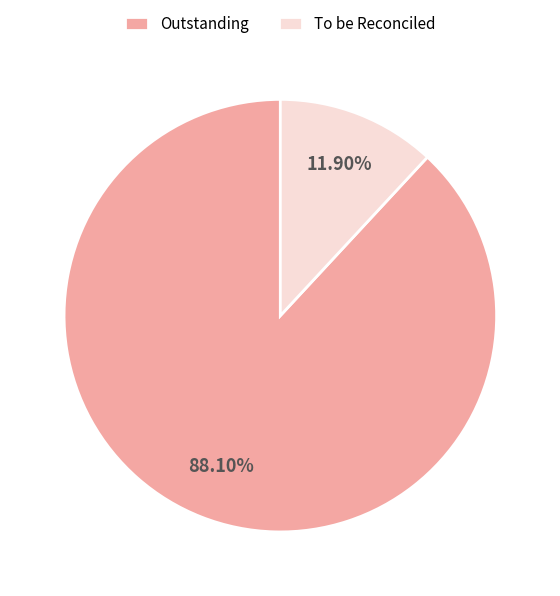

Does any single category account for the majority?

Yes